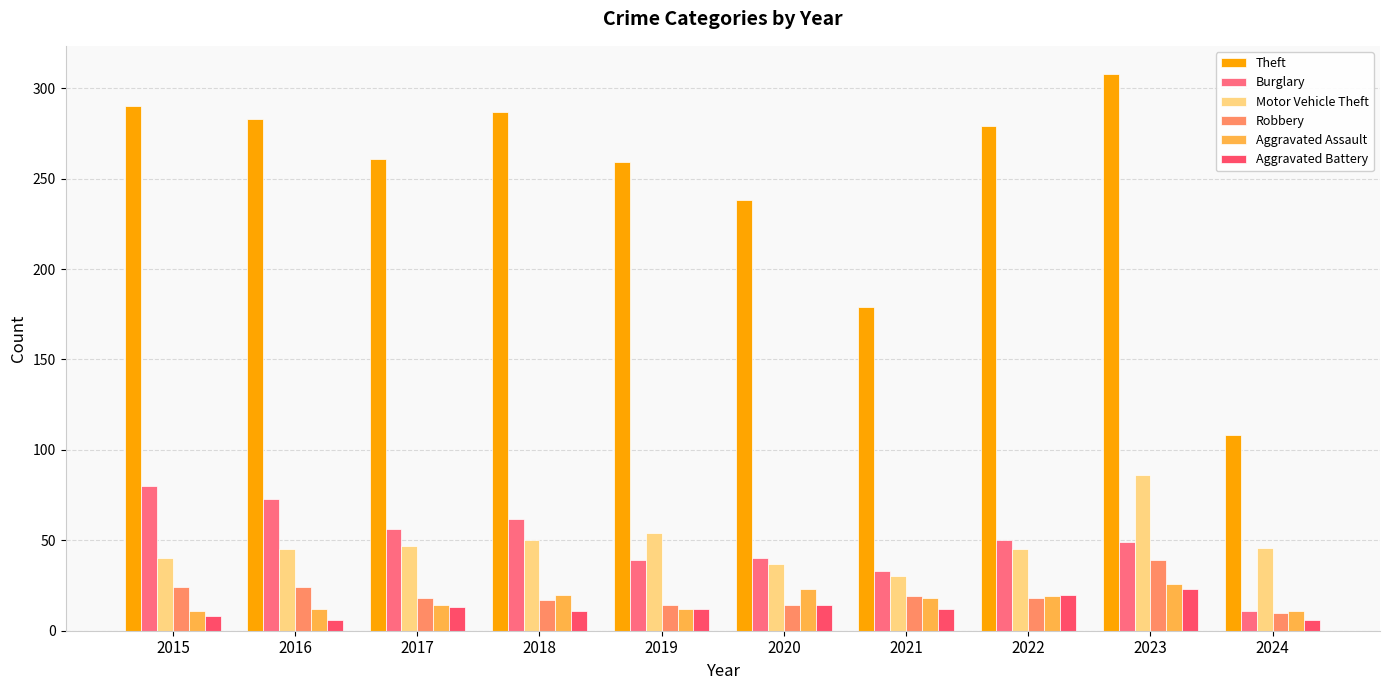

At which label does Motor Vehicle Theft first exceed 46?

2017